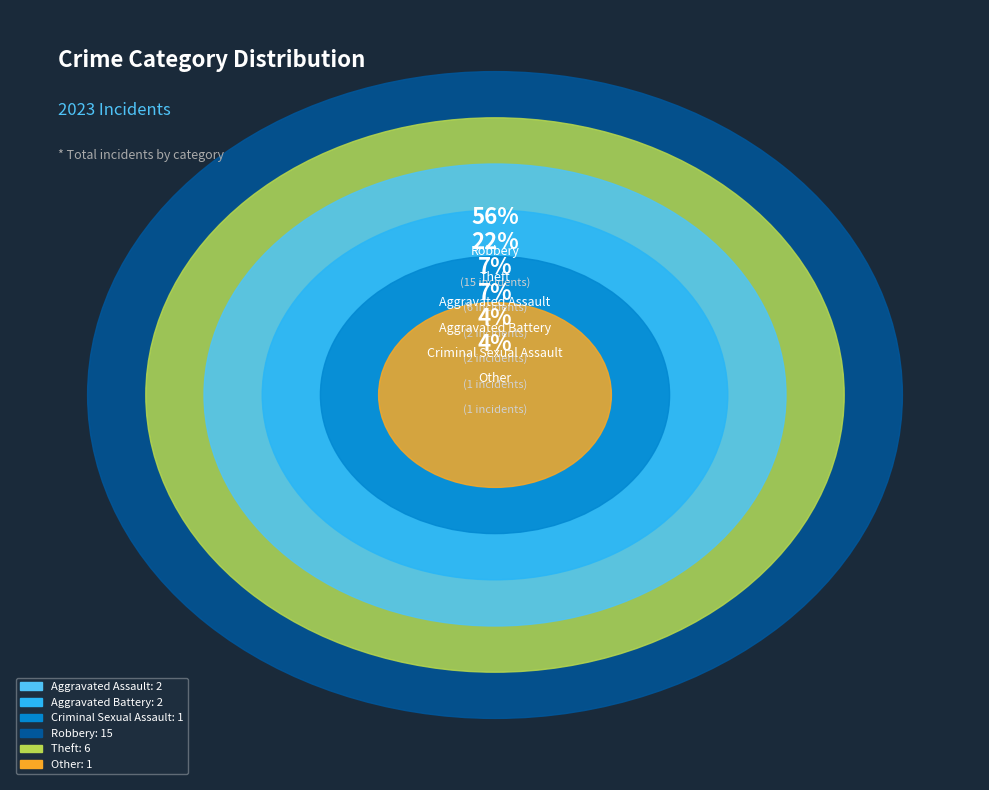

To the nearest percent, what percentage of the pie is Robbery?

56%